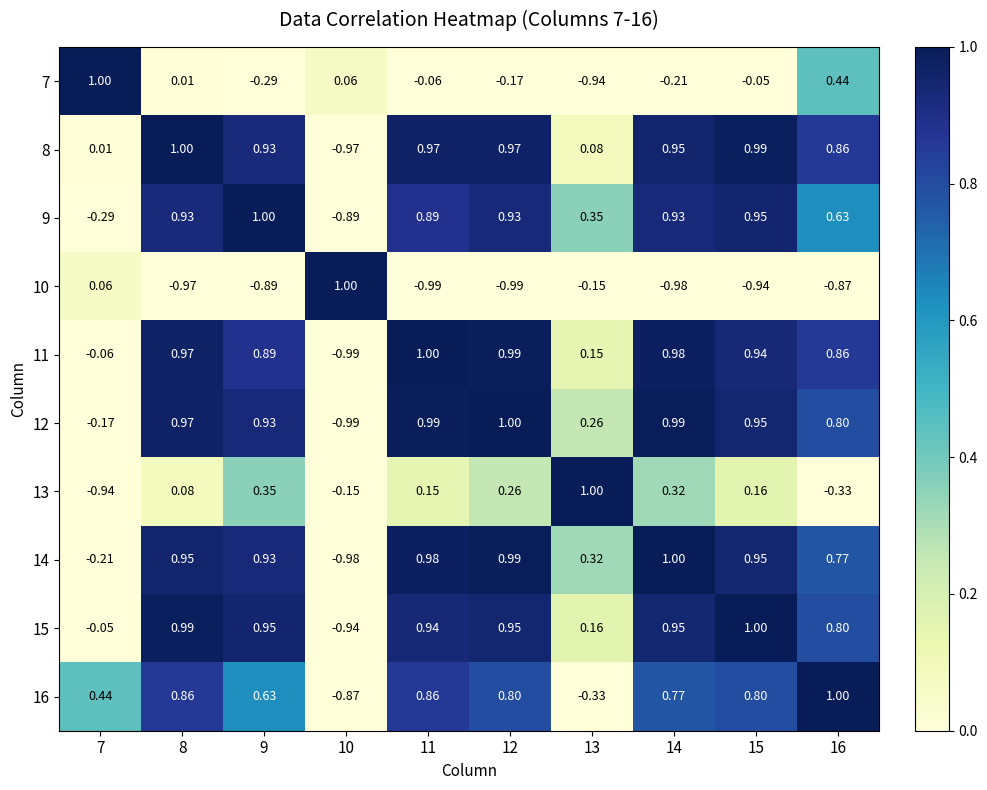

Is the value of 15 at 7 greater than the value of 7 at 9?

Yes